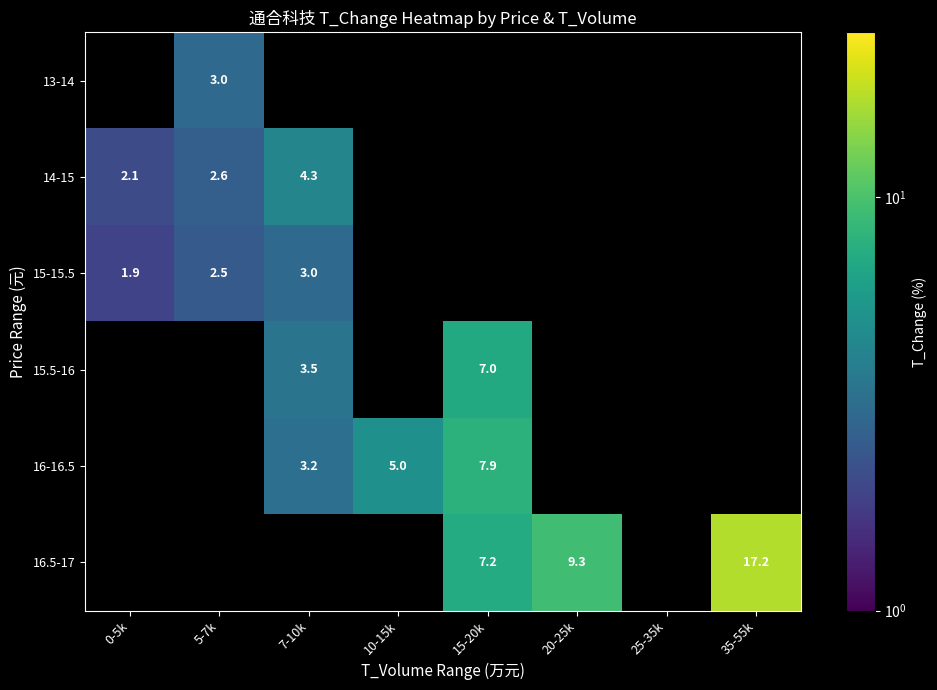

What is the lowest value of the 15-15.5 series?

1.9